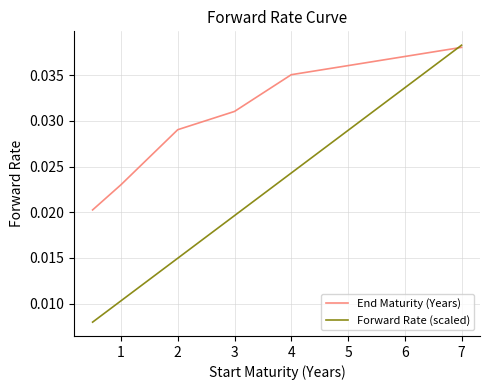

Which series has the widest spread of values?

Forward Rate (scaled)